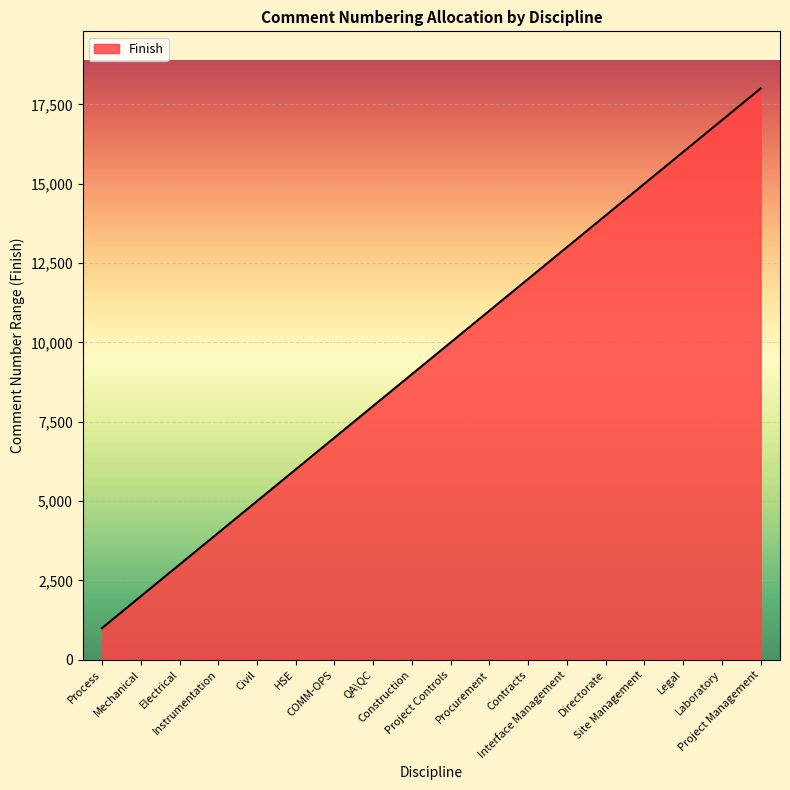

What is the smallest value displayed?

1000